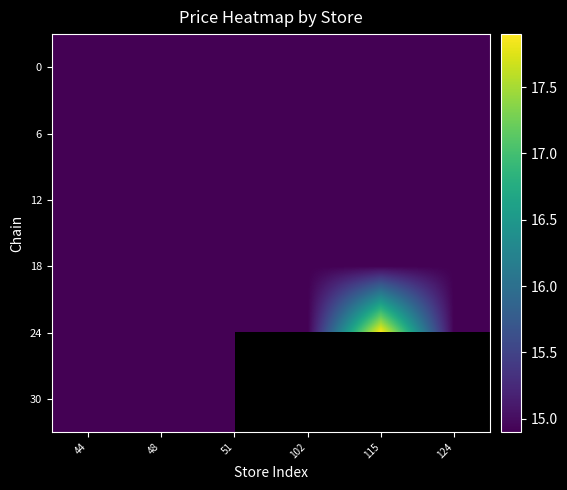

Which has a higher value, 115 or 124?

115